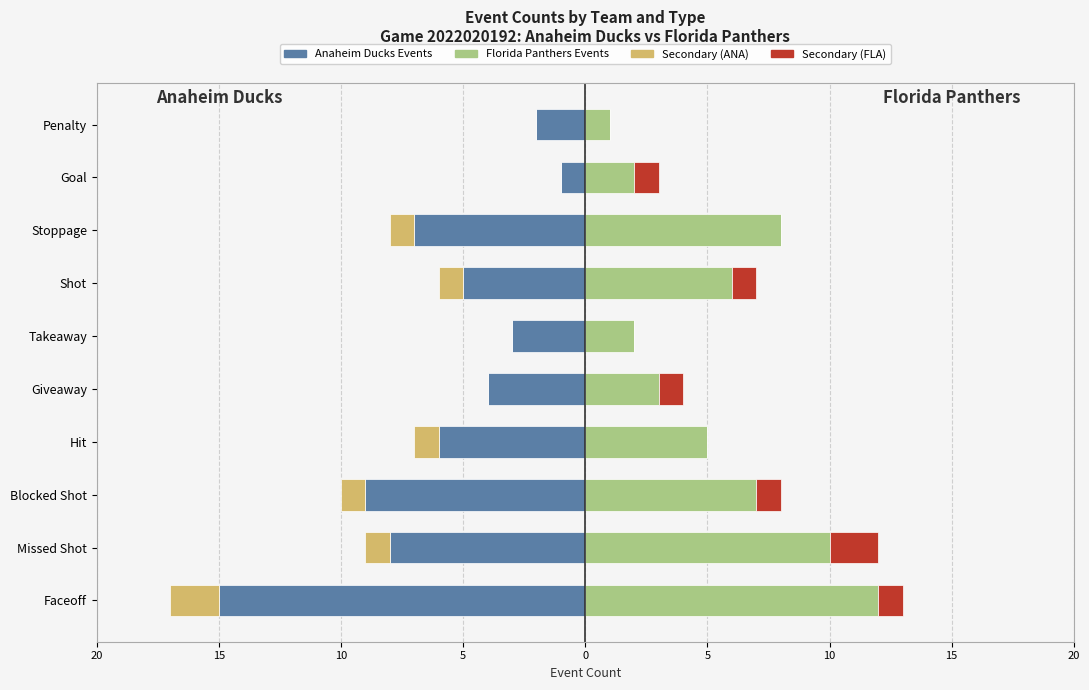

What is the average value of the Florida Panthers series?

6